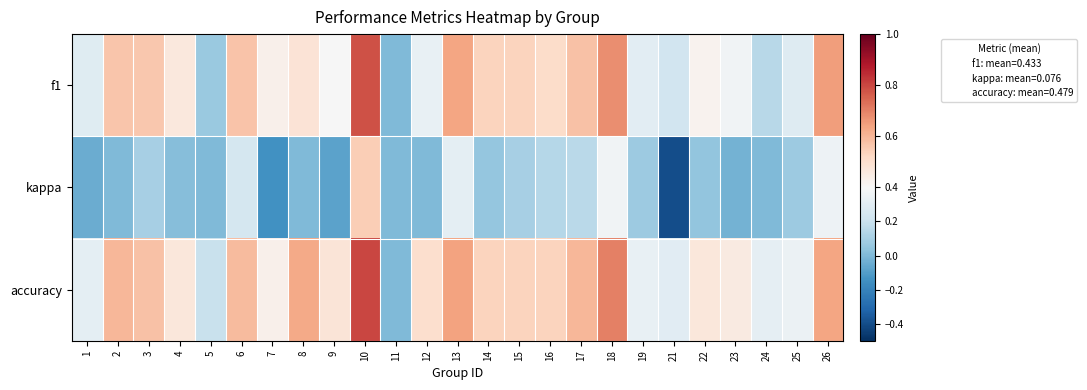

Reading left to right, transcribe all the data shown in this chart.

f1: 1=0.3	2=0.6	3=0.6	4=0.5	5=0.1	6=0.6	7=0.4	8=0.5	9=0.4	10=0.8	11=0.0	12=0.3	13=0.6	14=0.5	15=0.5	16=0.5	17=0.6	18=0.7	19=0.3	21=0.2	22=0.4	23=0.4	24=0.2	25=0.3	26=0.6
kappa: 1=-0.0	2=0.0	3=0.1	4=0.0	5=0.0	6=0.2	7=-0.1	8=0.0	9=-0.1	10=0.5	11=0.0	12=0.0	13=0.3	14=0.1	15=0.1	16=0.1	17=0.2	18=0.4	19=0.1	21=-0.4	22=0.0	23=-0.0	24=0.0	25=0.1	26=0.4
accuracy: 1=0.3	2=0.6	3=0.6	4=0.5	5=0.2	6=0.6	7=0.4	8=0.6	9=0.5	10=0.8	11=0.0	12=0.5	13=0.6	14=0.5	15=0.5	16=0.5	17=0.6	18=0.7	19=0.3	21=0.3	22=0.5	23=0.5	24=0.3	25=0.3	26=0.6